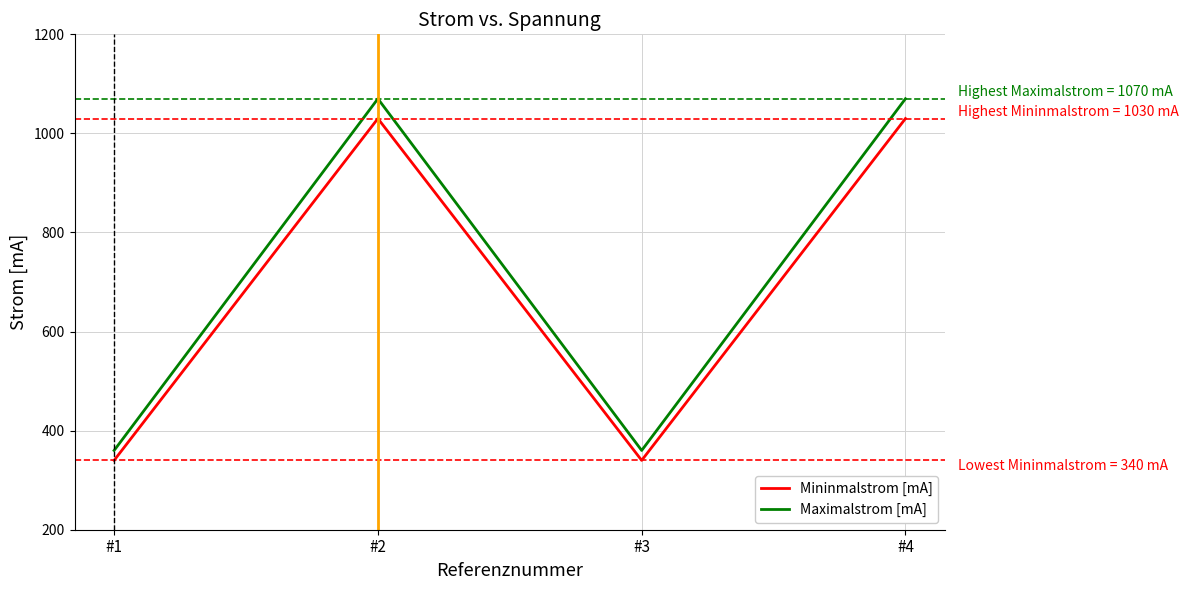

What are all the series names shown in the legend?

Mininmalstrom [mA], Maximalstrom [mA]